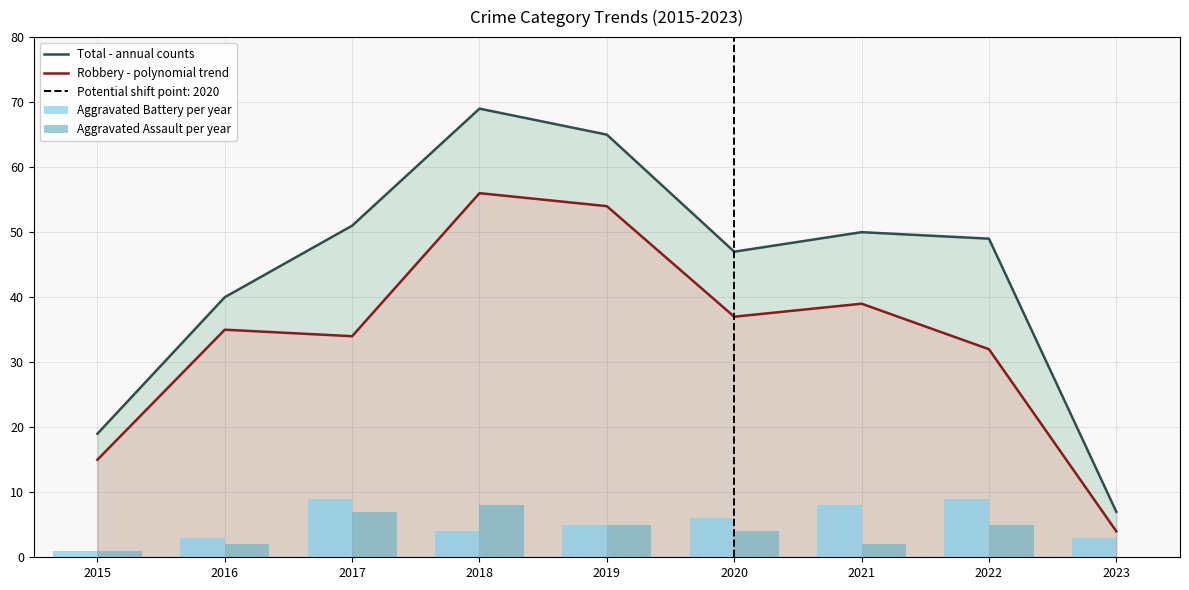

At which label does Robbery - polynomial trend first exceed 35?

2018